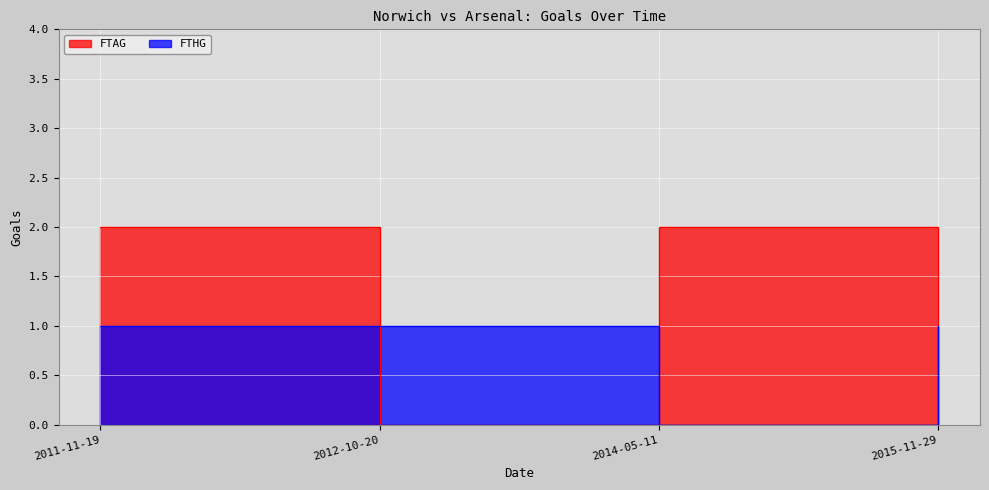

What is the approximate value of FTHG at 2012-10-20?

1